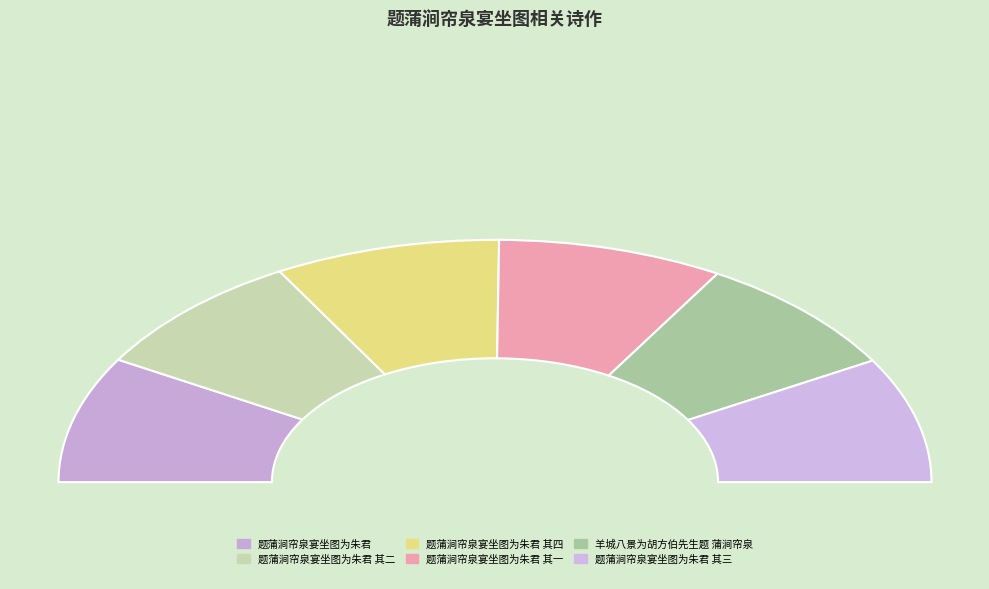

Which category has the biggest portion of the pie?

题蒲涧帘泉宴坐图为朱君